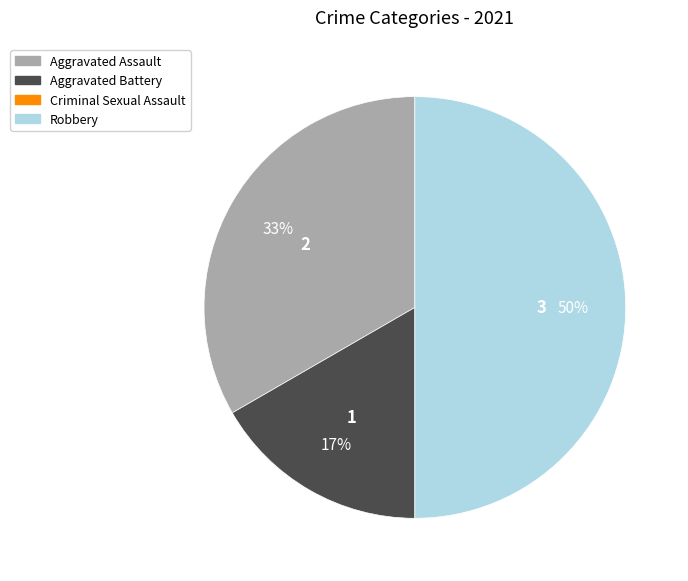

To the nearest percent, what is the average slice percentage?

33%